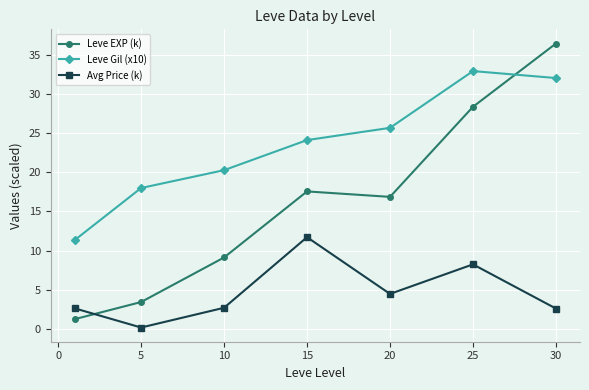

What is the difference between the maximum and minimum values in the Avg Price (k) series?

11.6